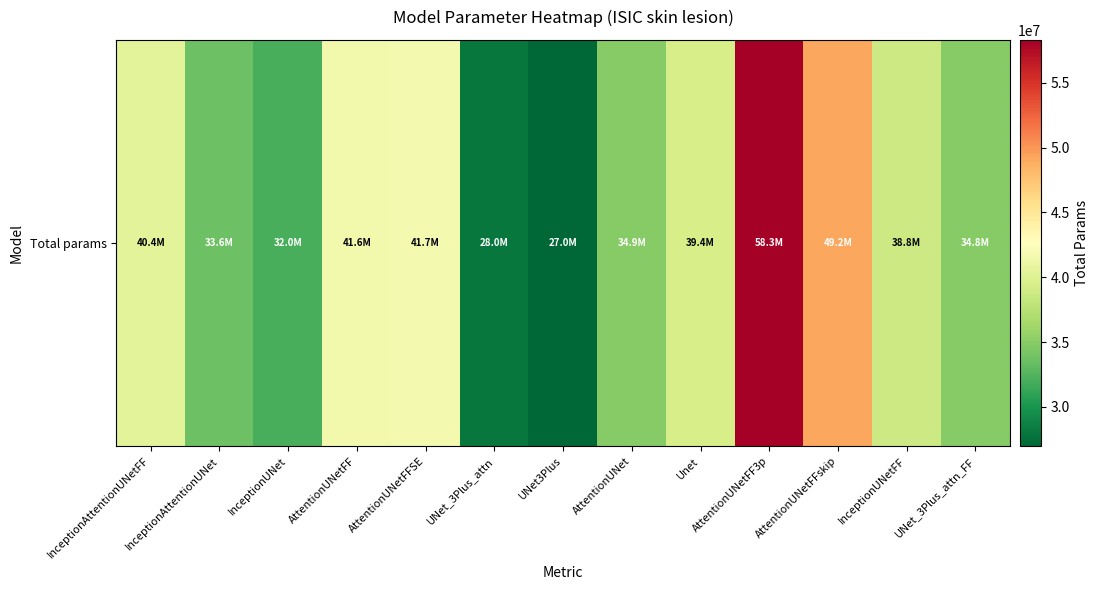

Which label corresponds to the largest value in the chart?

AttentionUNetFF3p